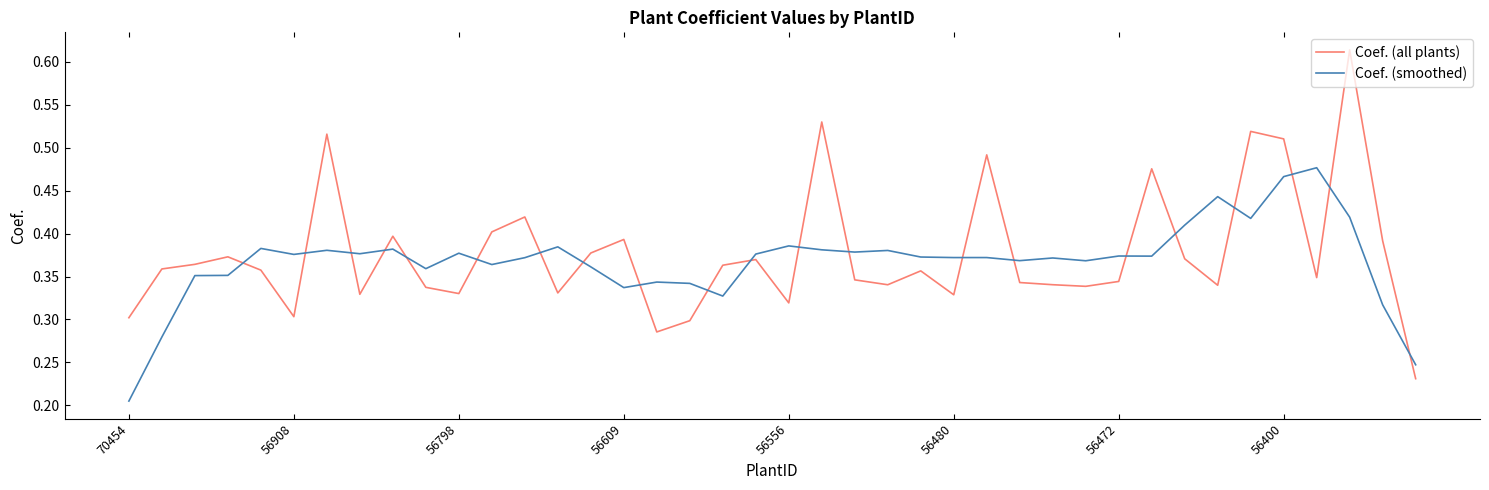

Which series has the widest spread of values?

Coef. (all plants)